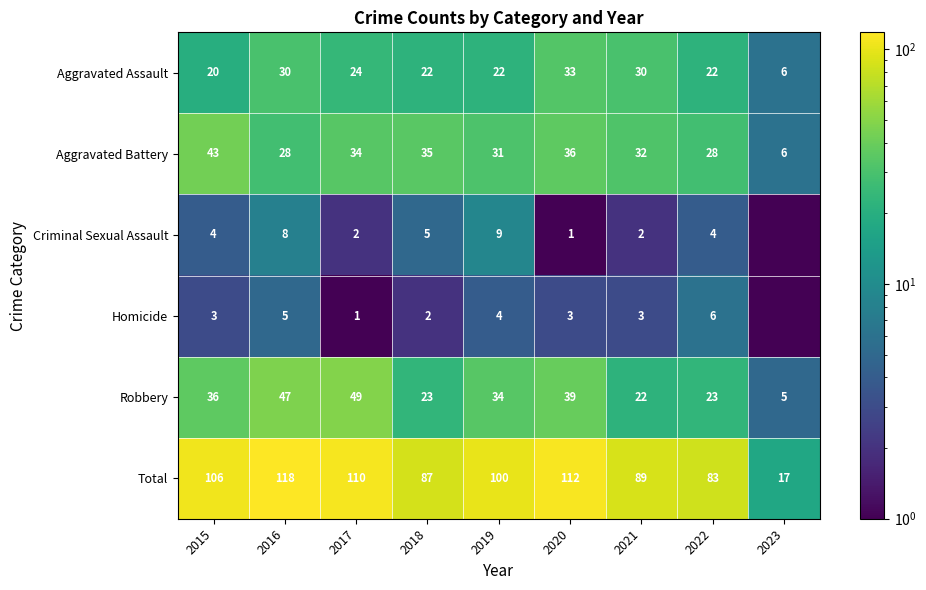

The Aggravated Assault series shows 30.0 at 2021. True or false?

True